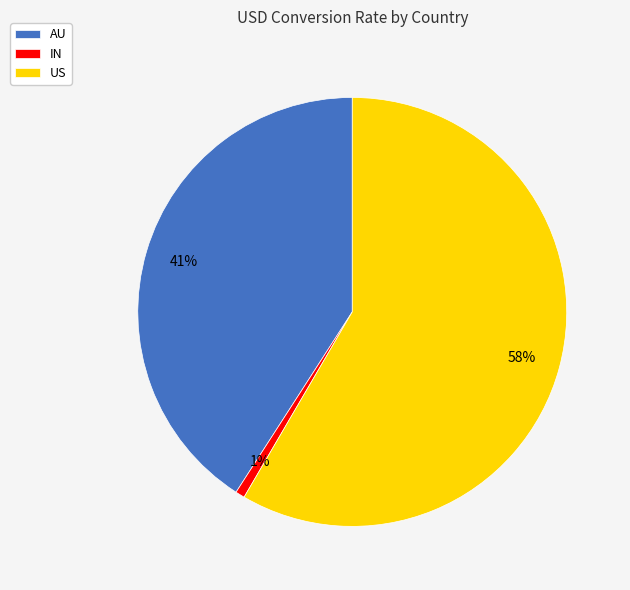

Count the number of slices in the pie.

3